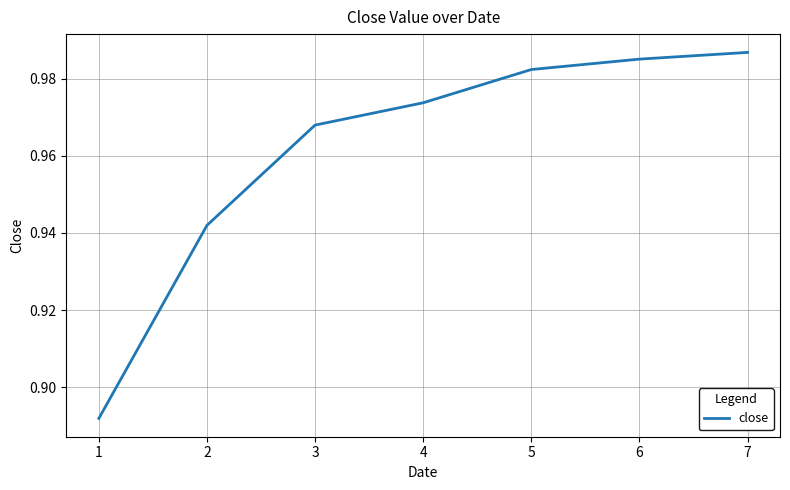

List the labels in order of value, smallest first.

1, 2, 3, 4, 5, 6, 7